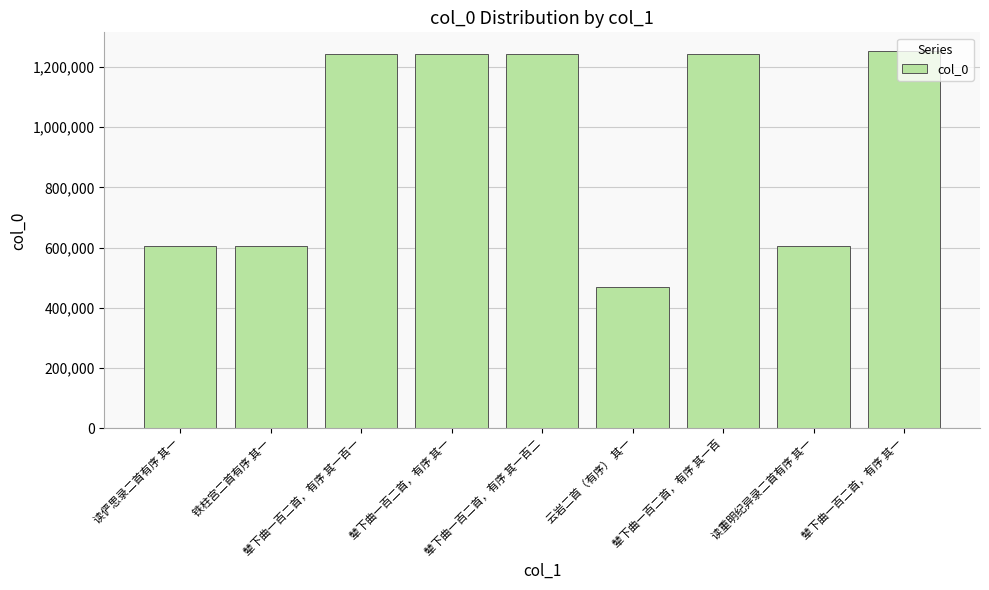

What is the value of the 7th bar from the left?

1243313